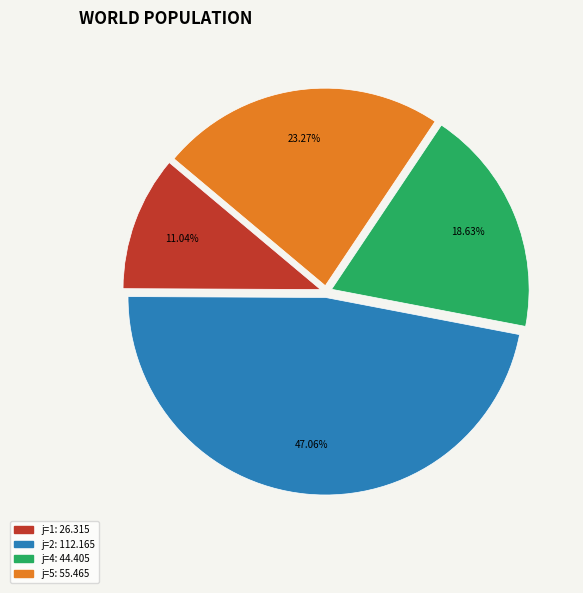

Does any single category account for the majority?

No